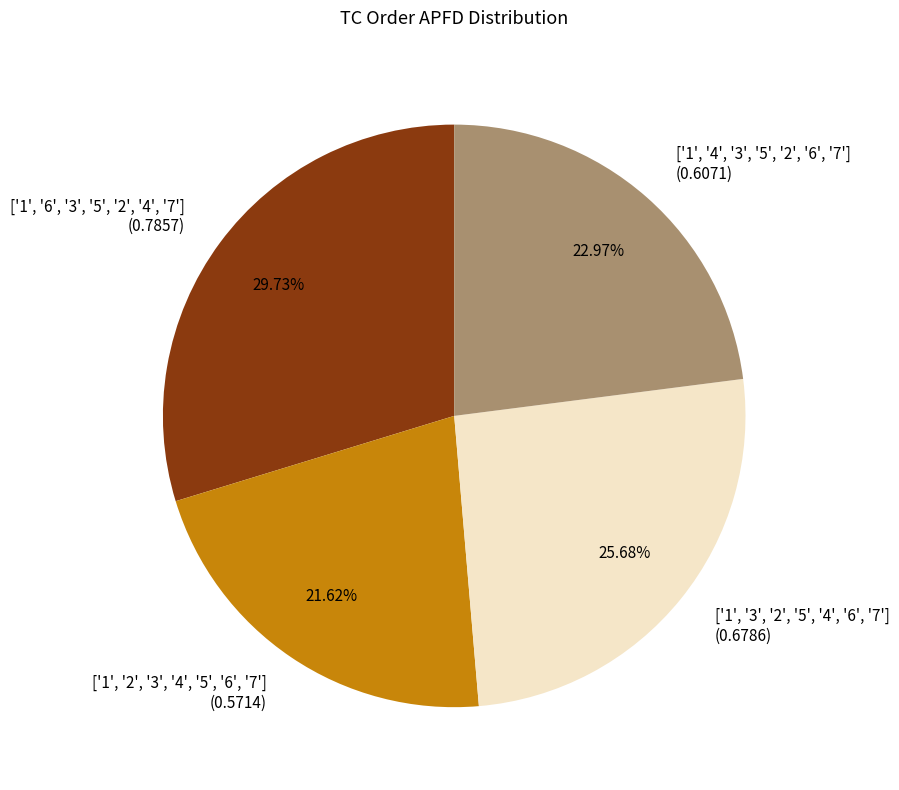

To the nearest percent, what is the average slice percentage?

25%